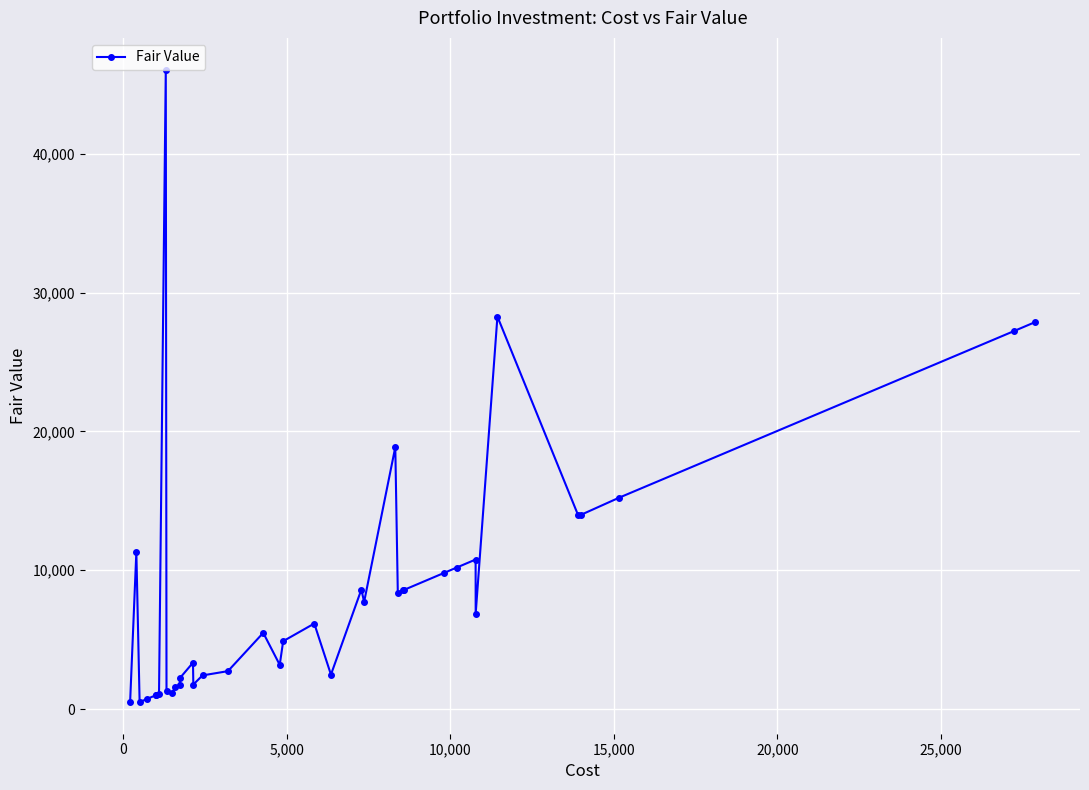

What is the difference between the maximum and minimum values?

45580